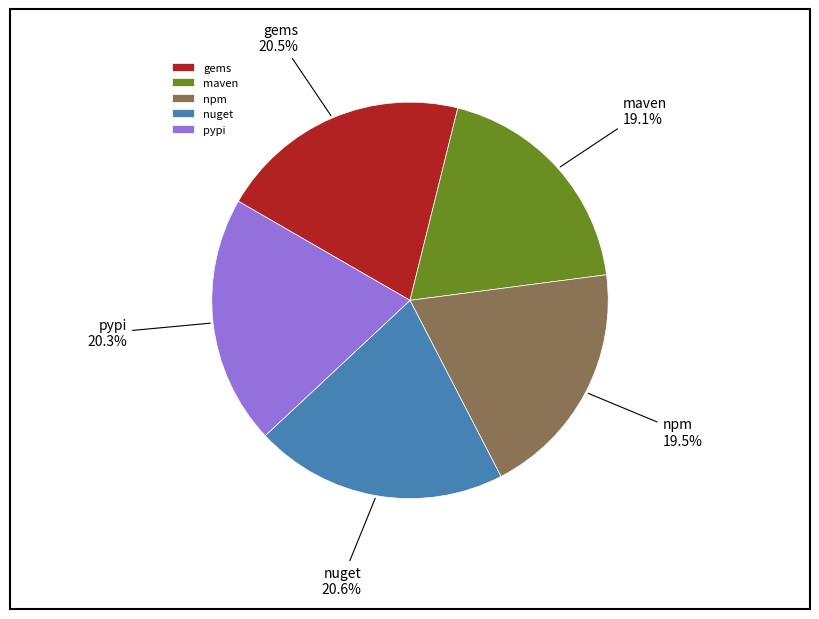

Which has a higher value, maven or nuget?

nuget